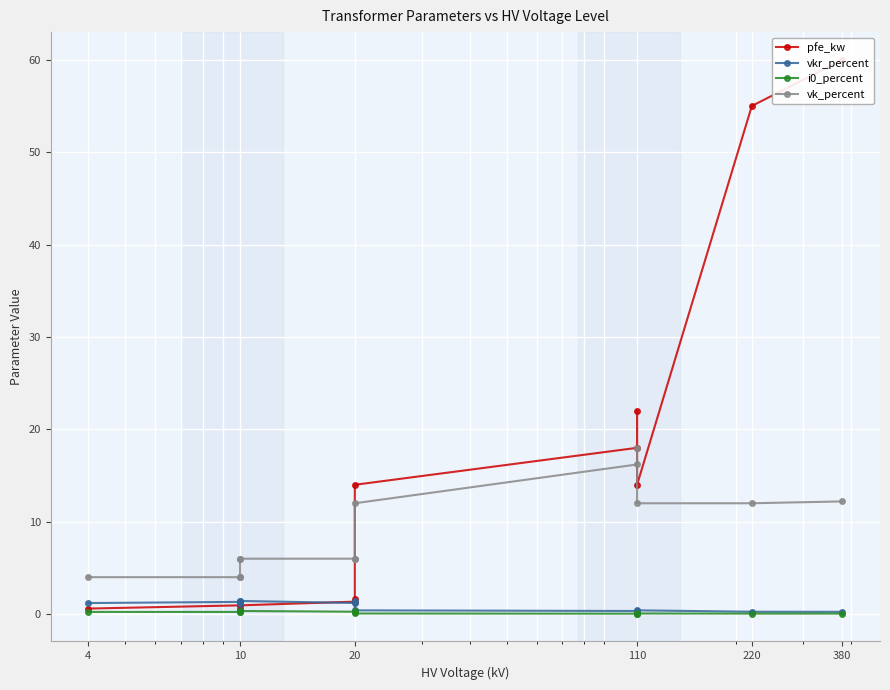

Is the value of vk_percent at 220 greater than the value of pfe_kw at 10?

Yes